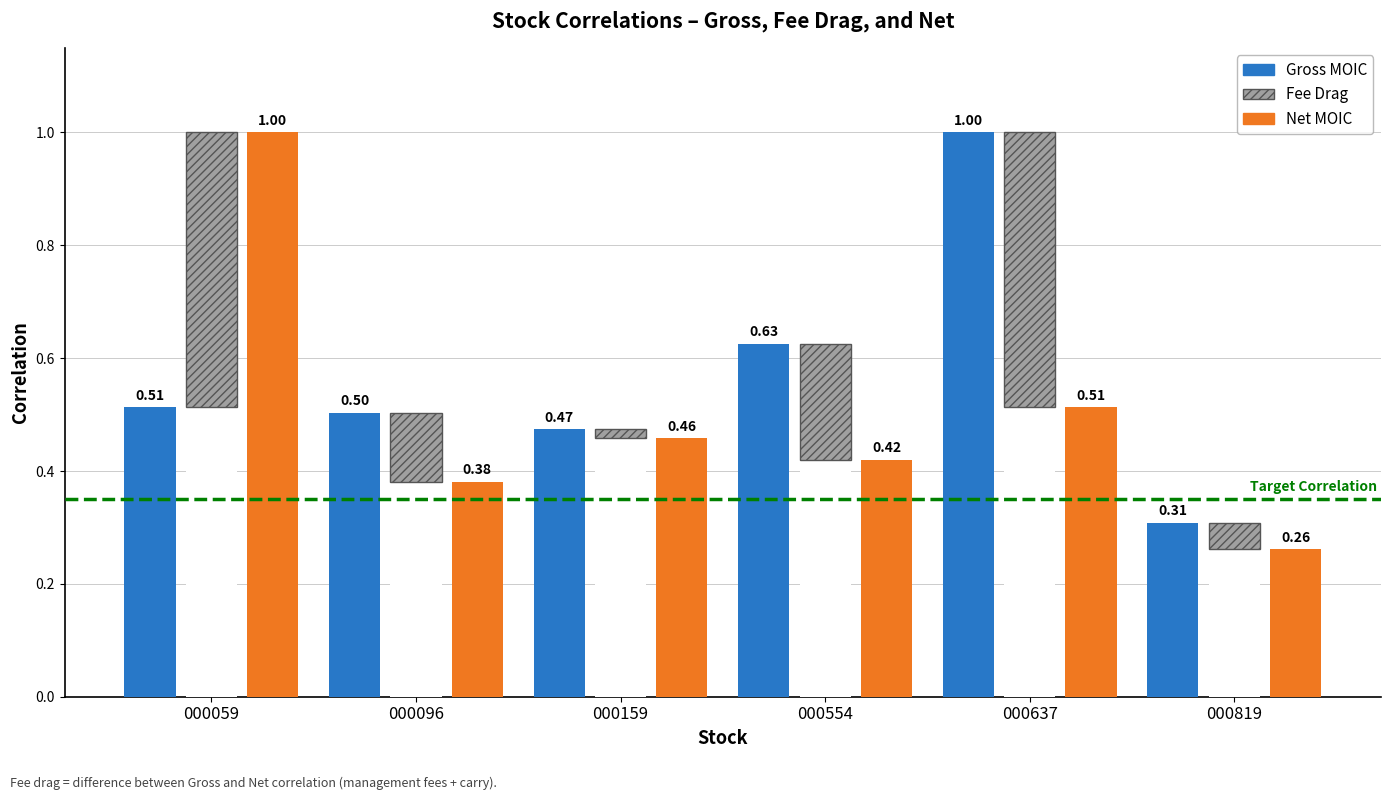

What is the value of the Fee Drag bar at the 5th from the left?

0.5